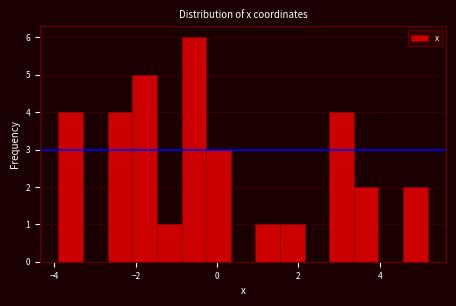

Around what value on the x-axis is the tallest bar? Give the approximate position of its centre, as read against the axis.

-0.6